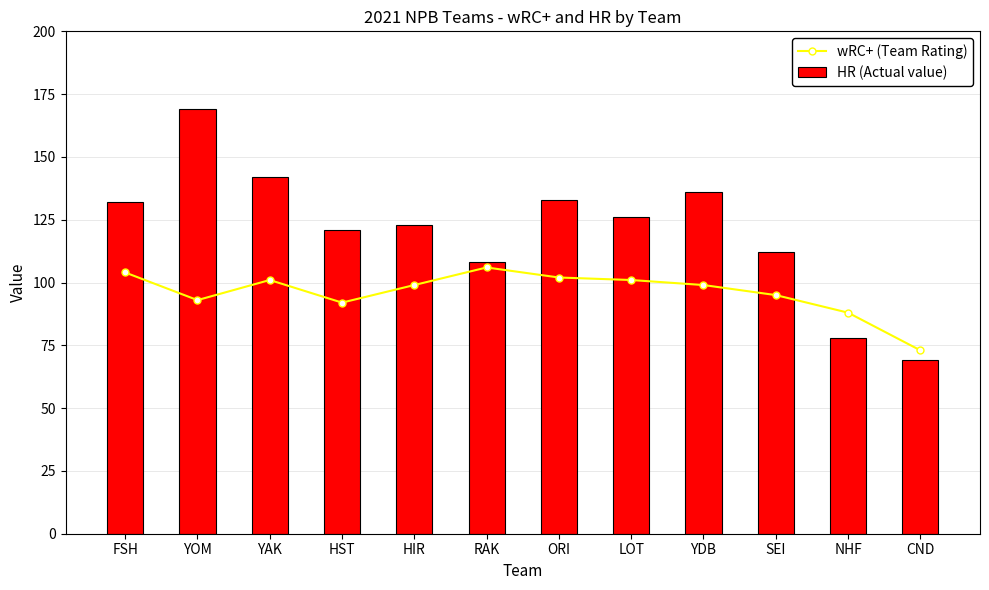

What are all the series names shown in the legend?

wRC+ (Team Rating), HR (Actual value)